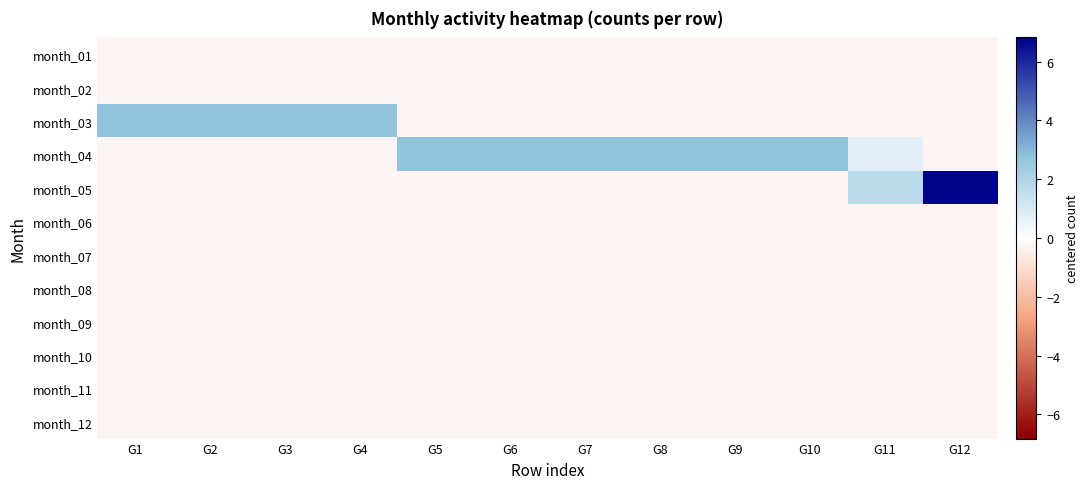

Between G8 and G12, which is larger?

G8